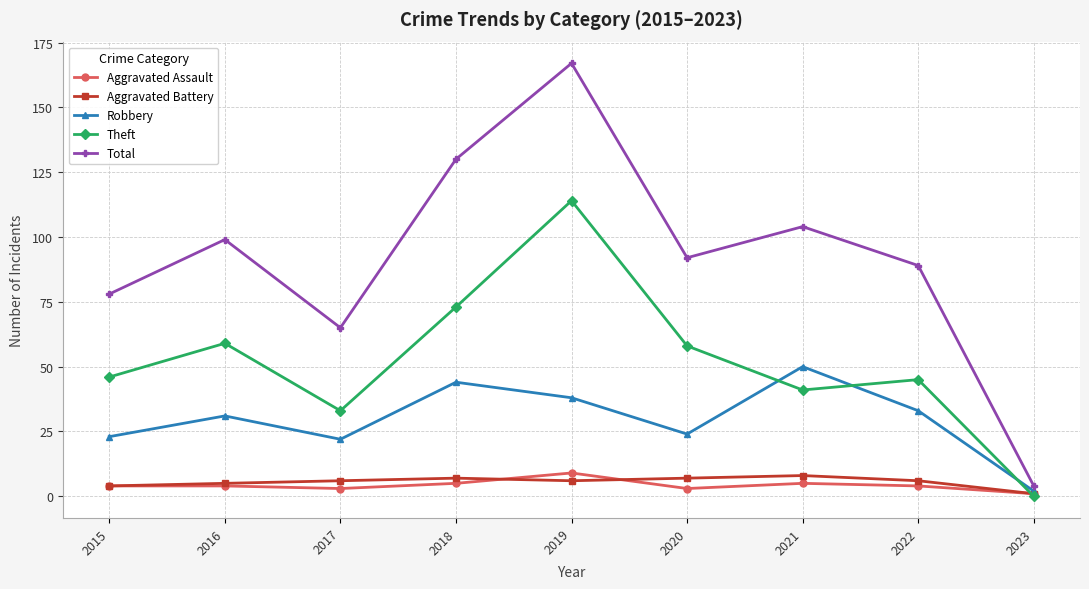

The Theft series shows 46 at 2015. True or false?

True